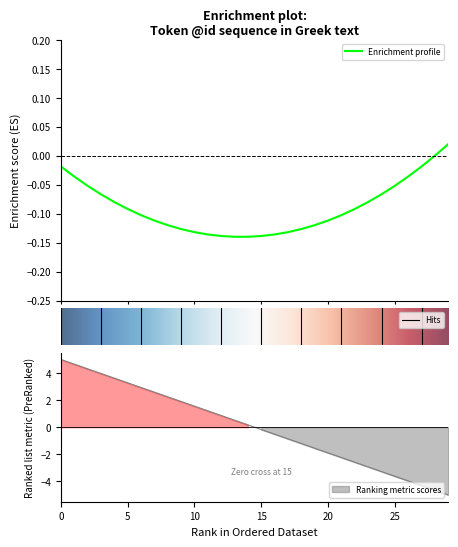

How many lines are shown in the chart?

1